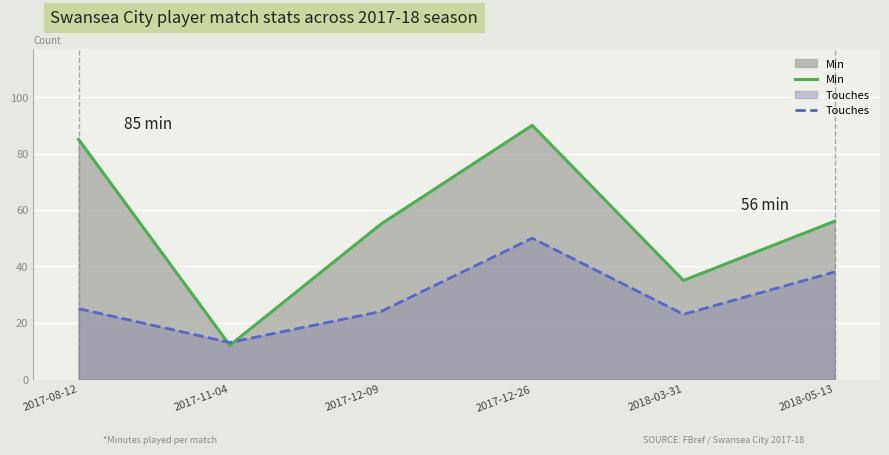

Read the Min value at 2018-03-31.

35